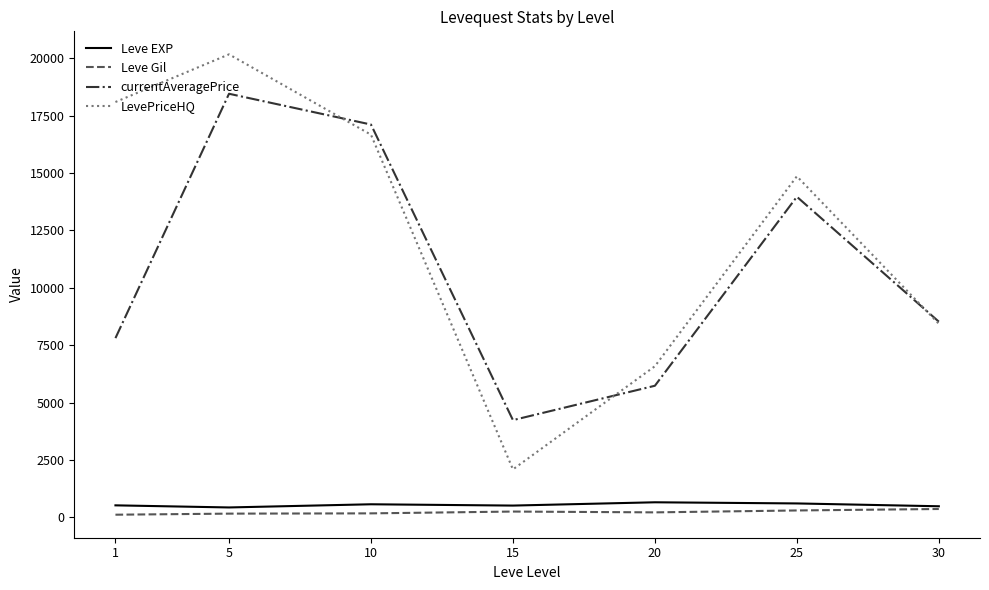

True or false: currentAveragePrice and Leve EXP cross at least once.

False